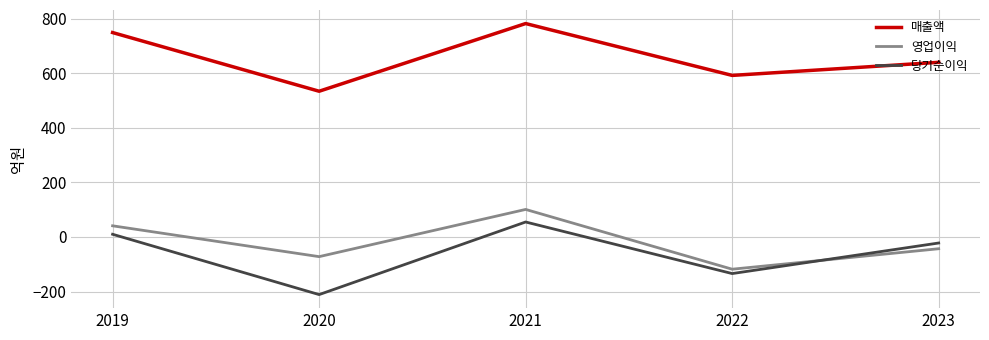

What is the sum of all 당기순이익 values?

-302